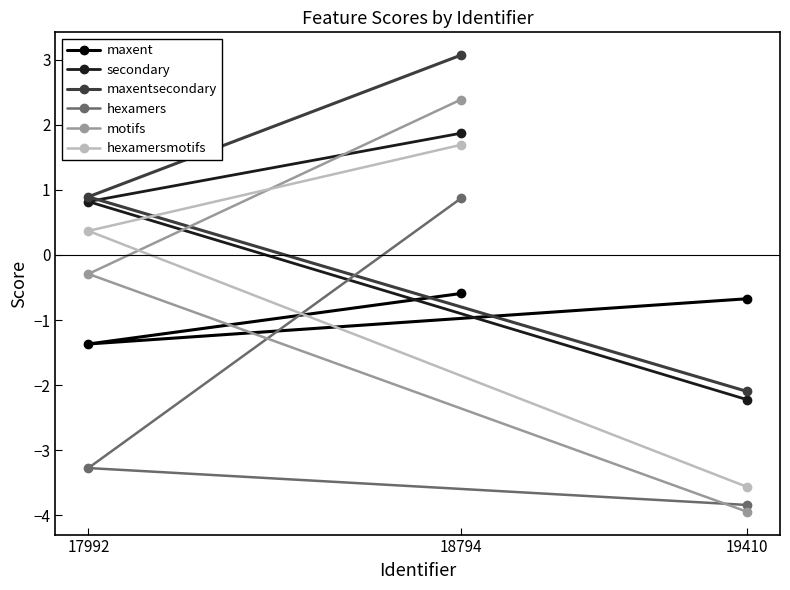

How many values in maxentsecondary are below zero?

1